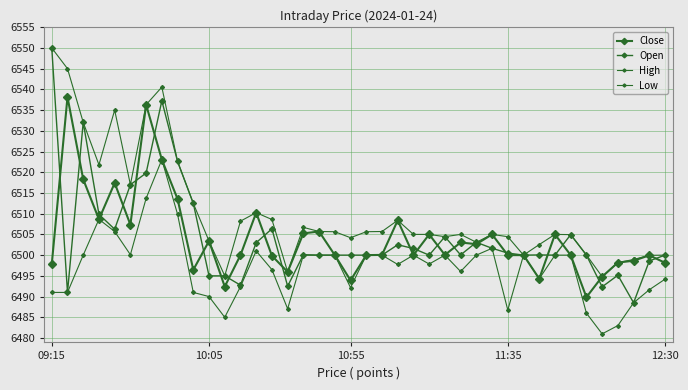

How many lines are shown in the chart?

4